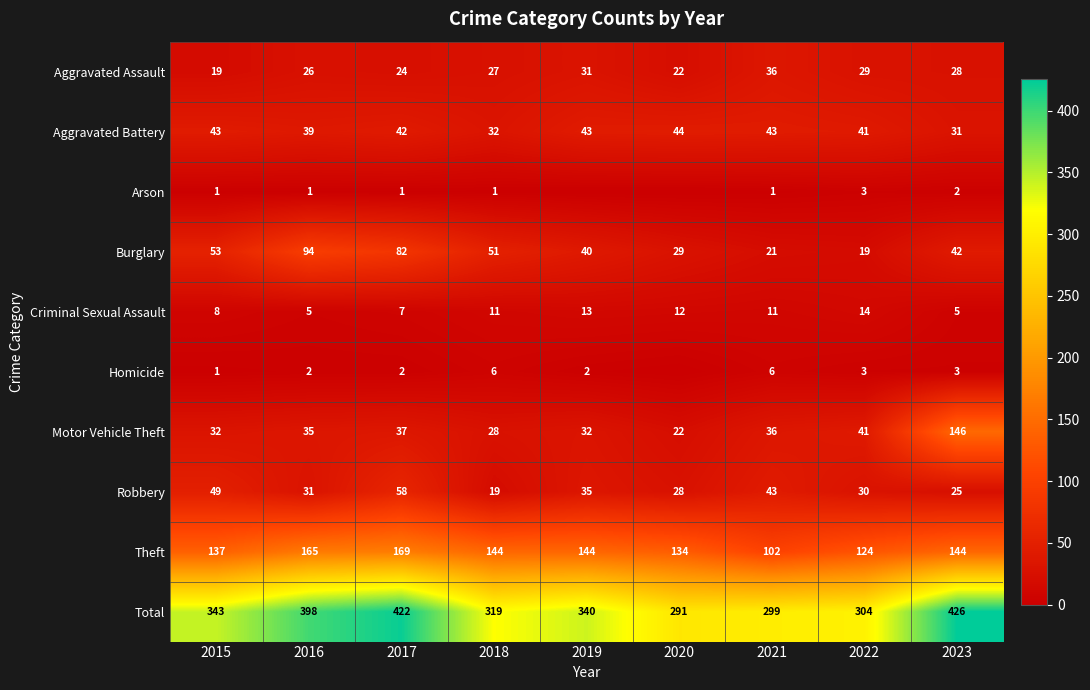

Count the number of categories in the chart.

9